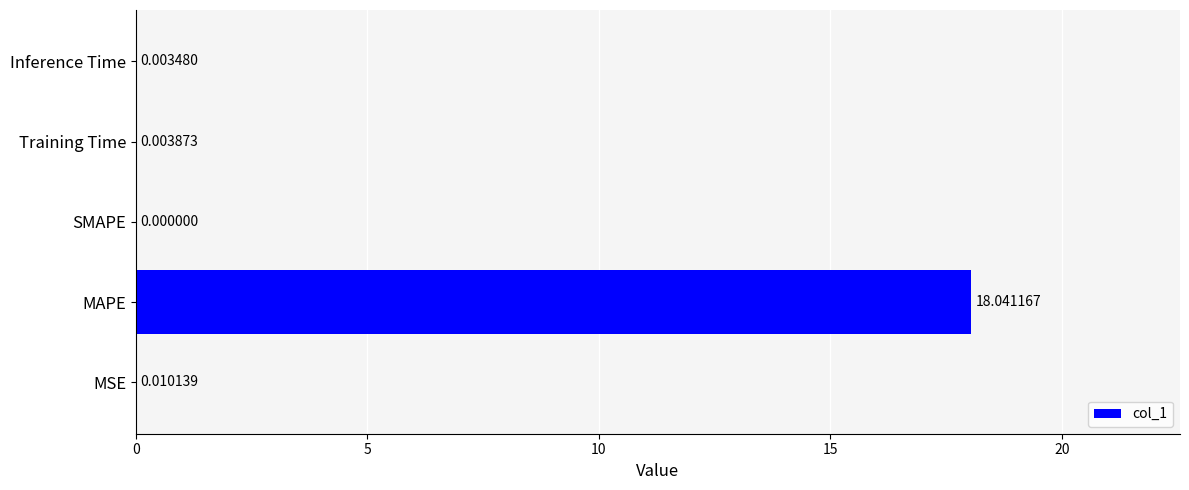

Which category has the highest value across all series?

MAPE